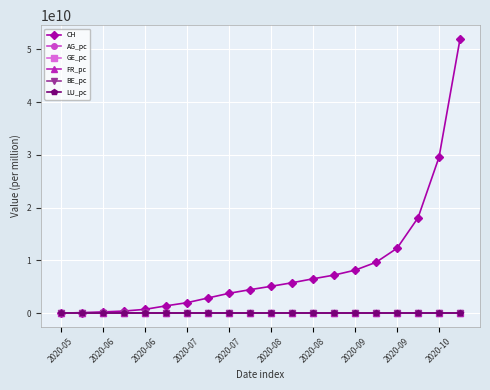

Which series has the largest range (max minus min)?

CH